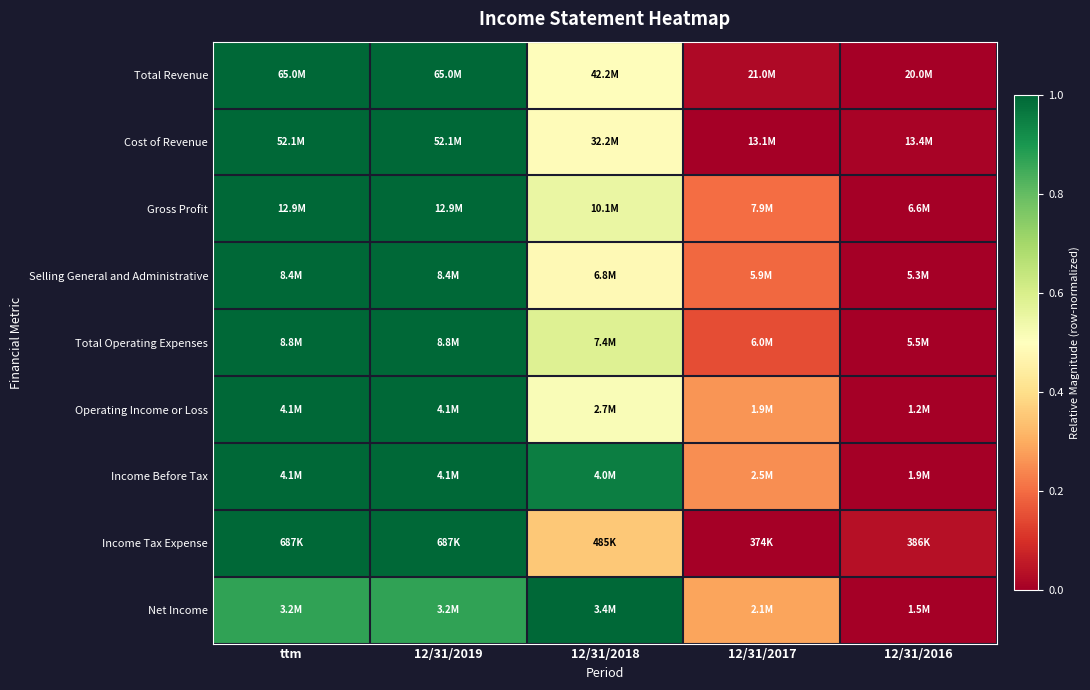

Which series has the largest range (max minus min)?

Total Revenue